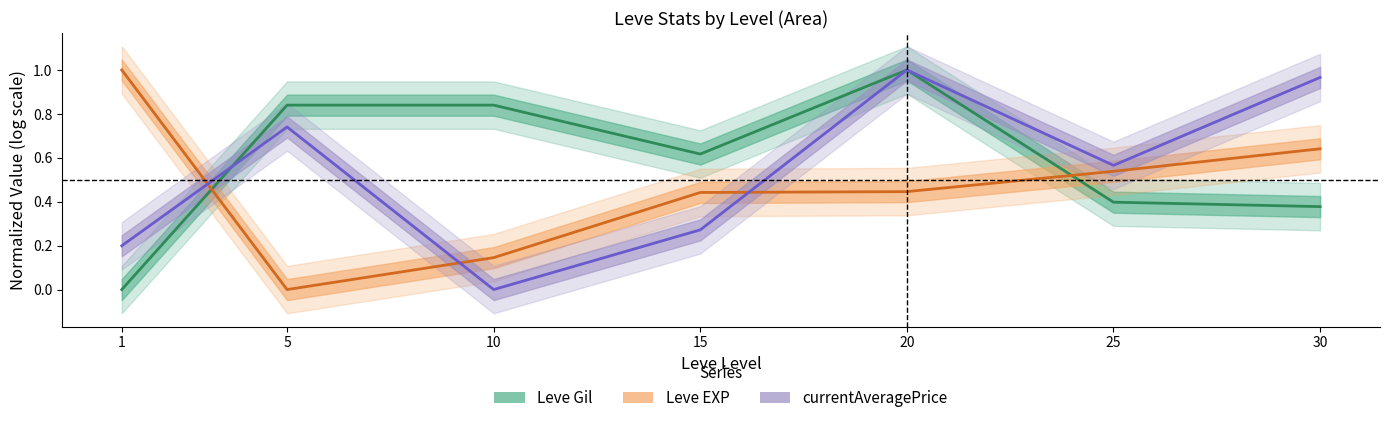

Rank the series by their maximum value, from lowest to highest.

Leve Gil, Leve EXP, currentAveragePrice